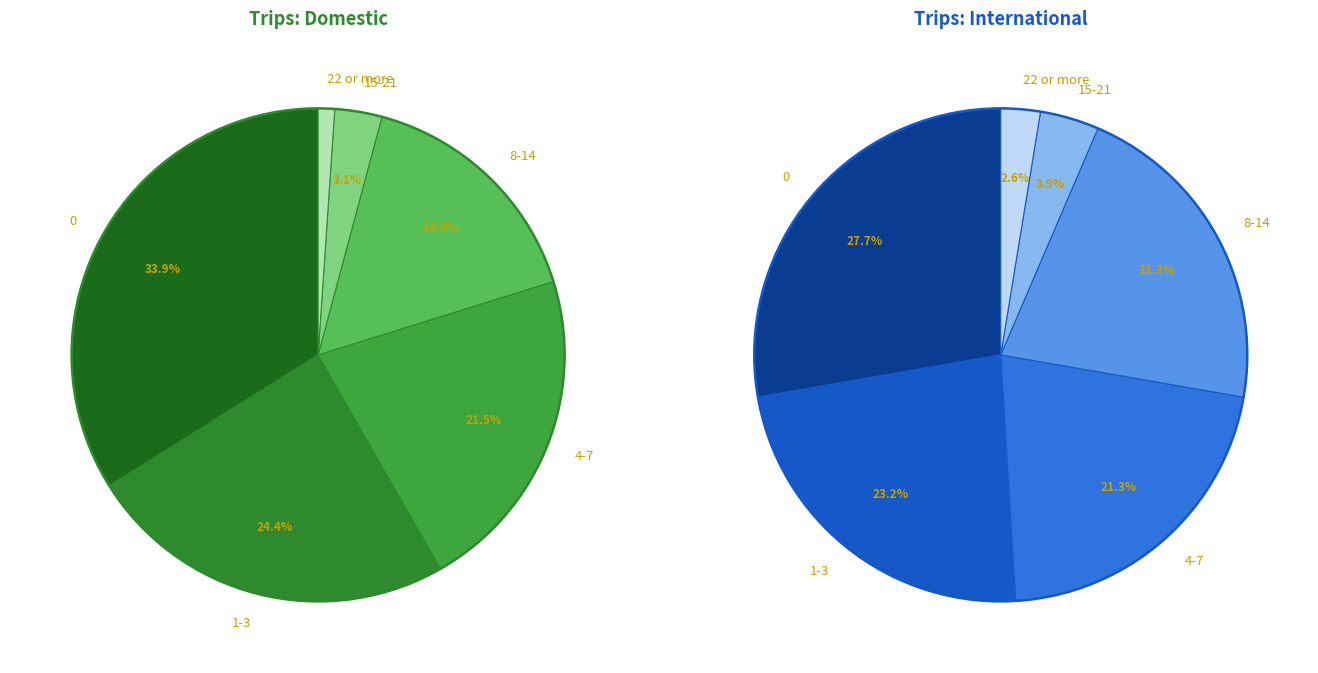

Count the number of slices in the pie.

6